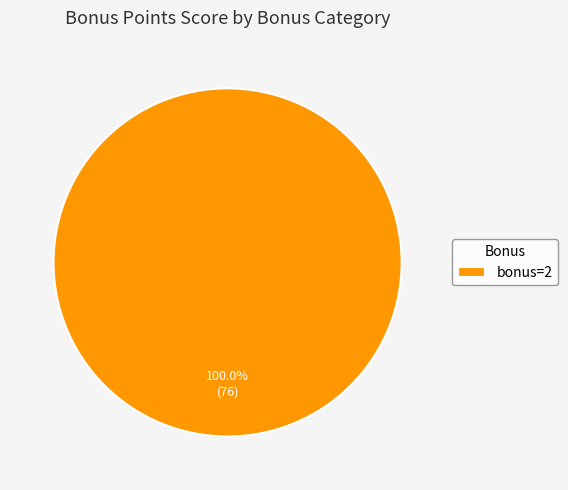

Is there any slice that represents more than half of the pie?

Yes